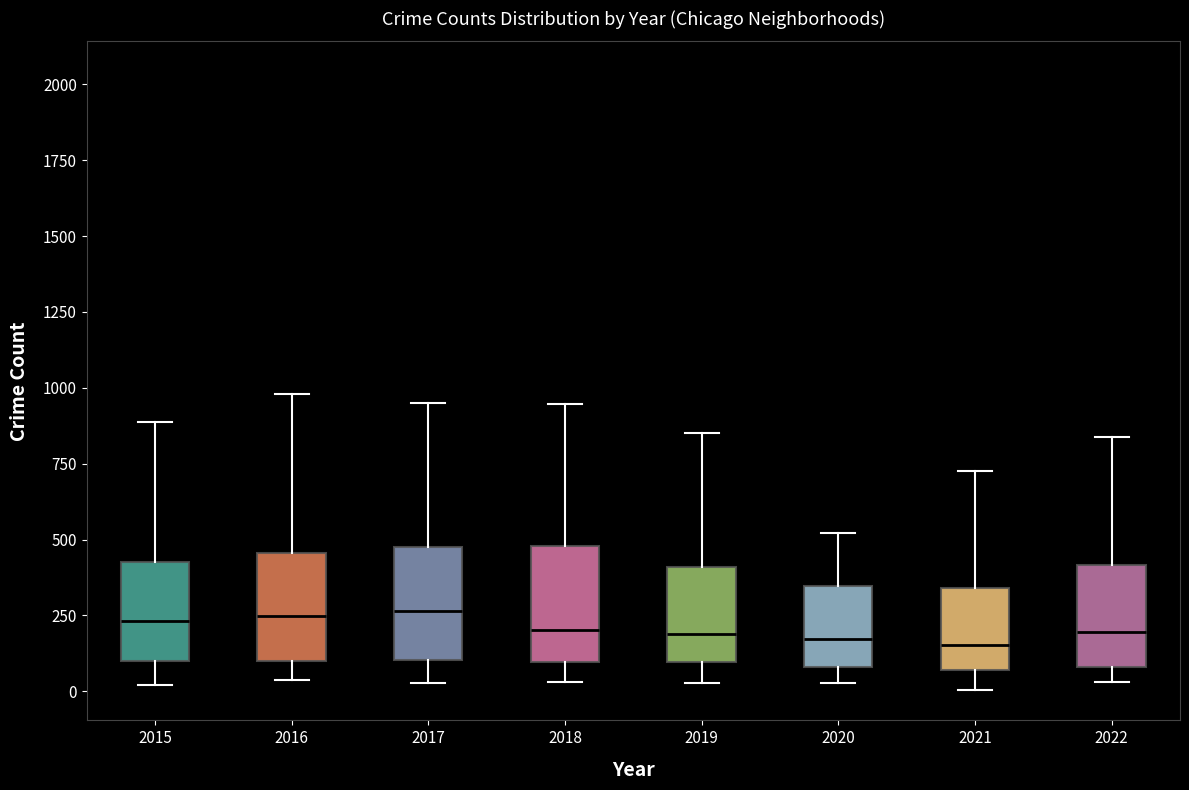

Reading left to right, transcribe this box plot: for each box, give where its median line is, the range the box spans, and where its two whiskers end, as read against the y-axis. The values are not printed on the chart, so give them approximately, as read against the axis.

2015: median 250, box 100 to 450, whiskers 0 to 900
2016: median 250, box 100 to 450, whiskers 50 to 1000
2017: median 250, box 100 to 450, whiskers 50 to 950
2018: median 200, box 100 to 500, whiskers 50 to 950
2019: median 200, box 100 to 400, whiskers 50 to 850
2020: median 150, box 100 to 350, whiskers 50 to 500
2021: median 150, box 50 to 350, whiskers 0 to 750
2022: median 200, box 100 to 400, whiskers 50 to 850